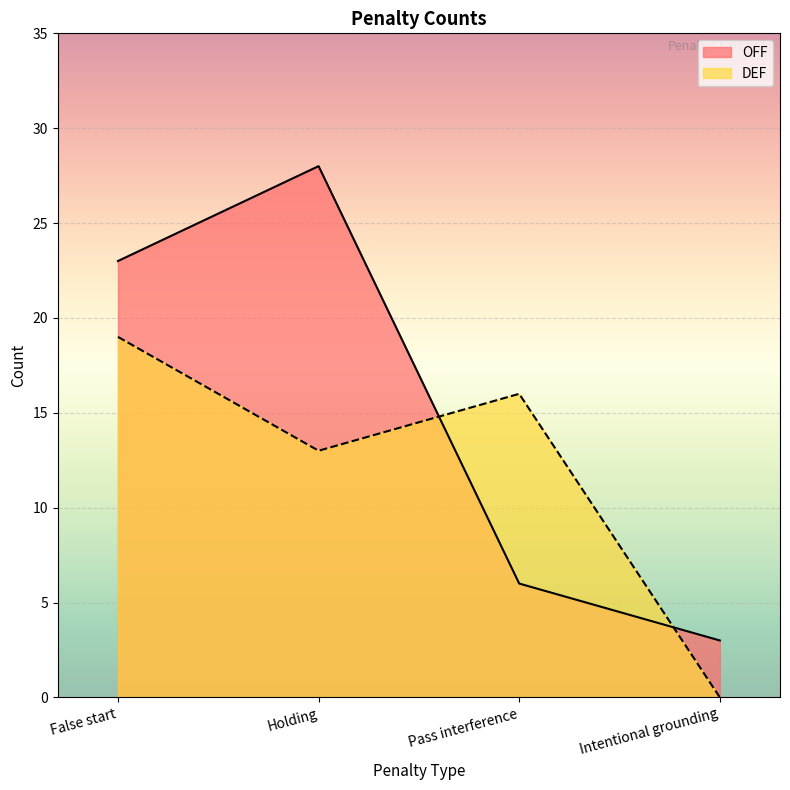

What is the label of the 3rd point from the right?

Holding